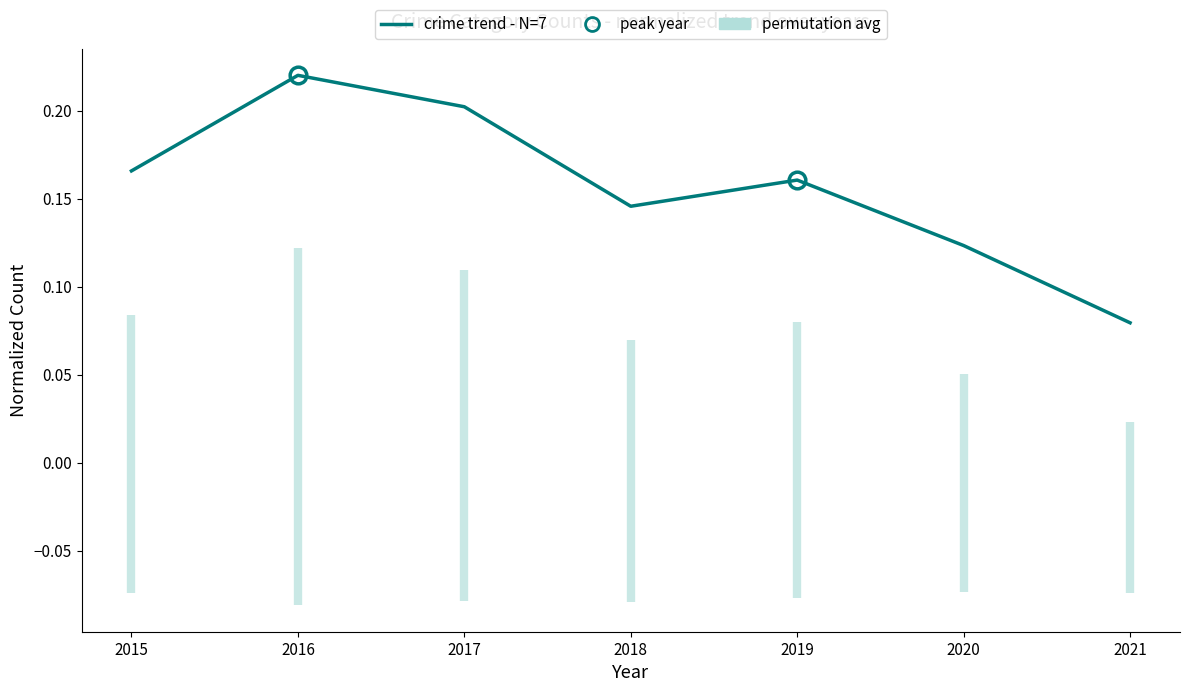

Reading left to right, extract all data points from this chart.

0.2	0.2	0.2	0.1	0.2	0.1	0.1